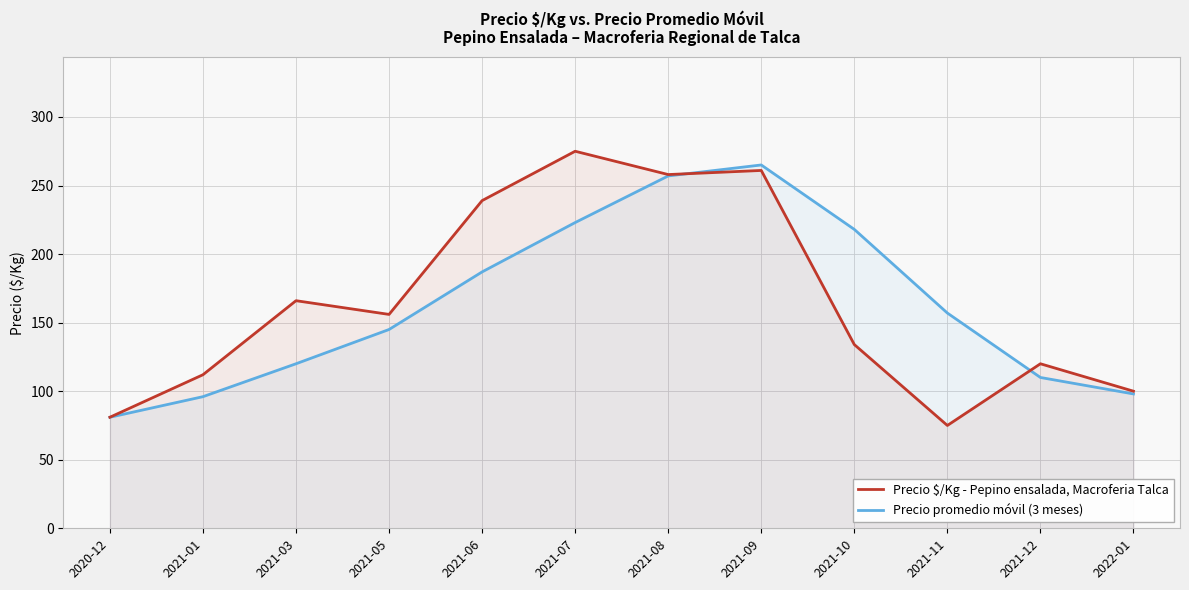

At which label is Precio $/Kg - Pepino ensalada, Macroferia Talca closest to 175?

2021-03